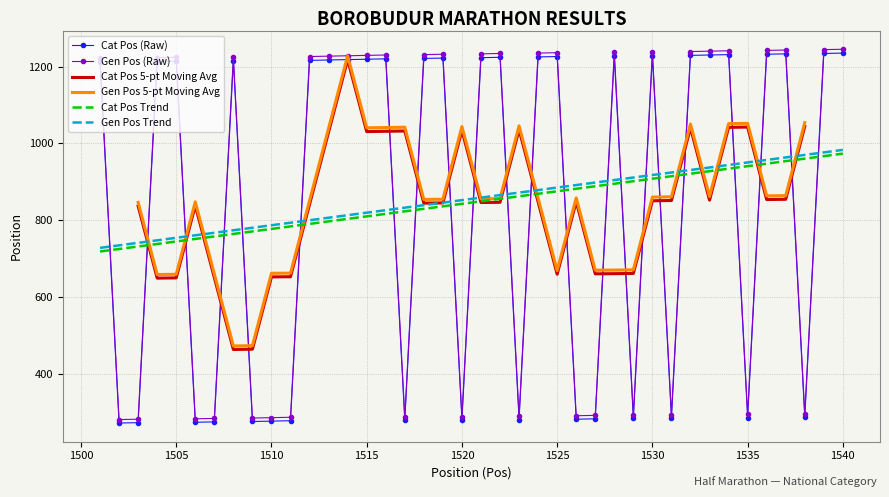

True or false: Cat Pos (Raw) has more than 1 interior local peaks.

True